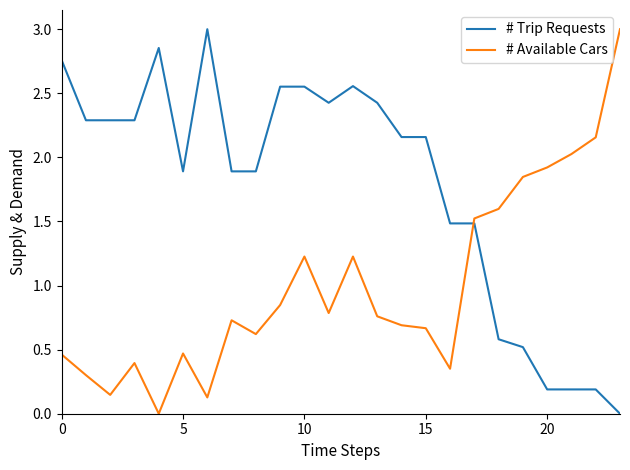

Rank the series by their average value, from highest to lowest.

# Trip Requests, # Available Cars